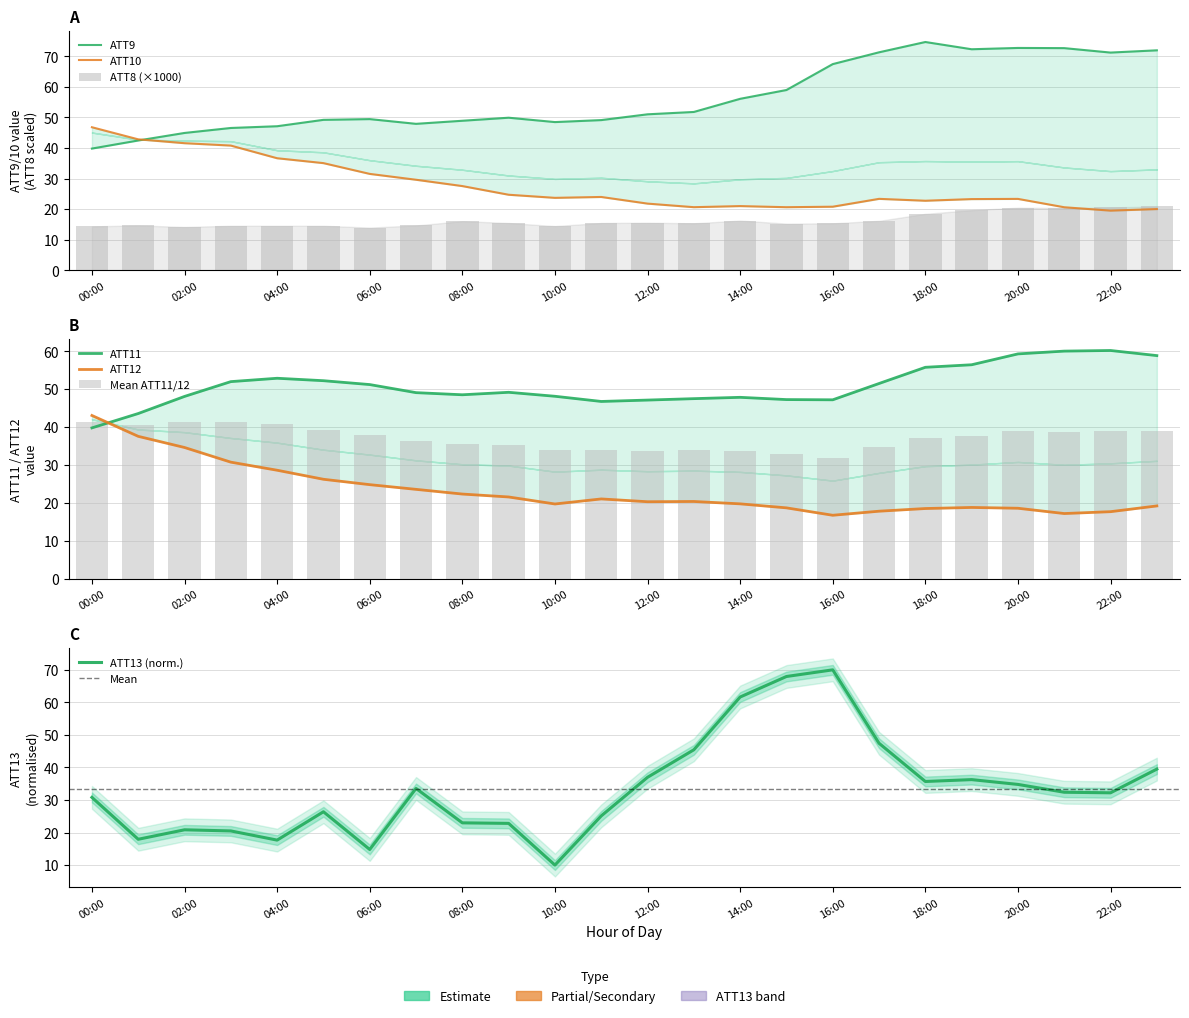

Read the ATT13 value at 9.

22.8